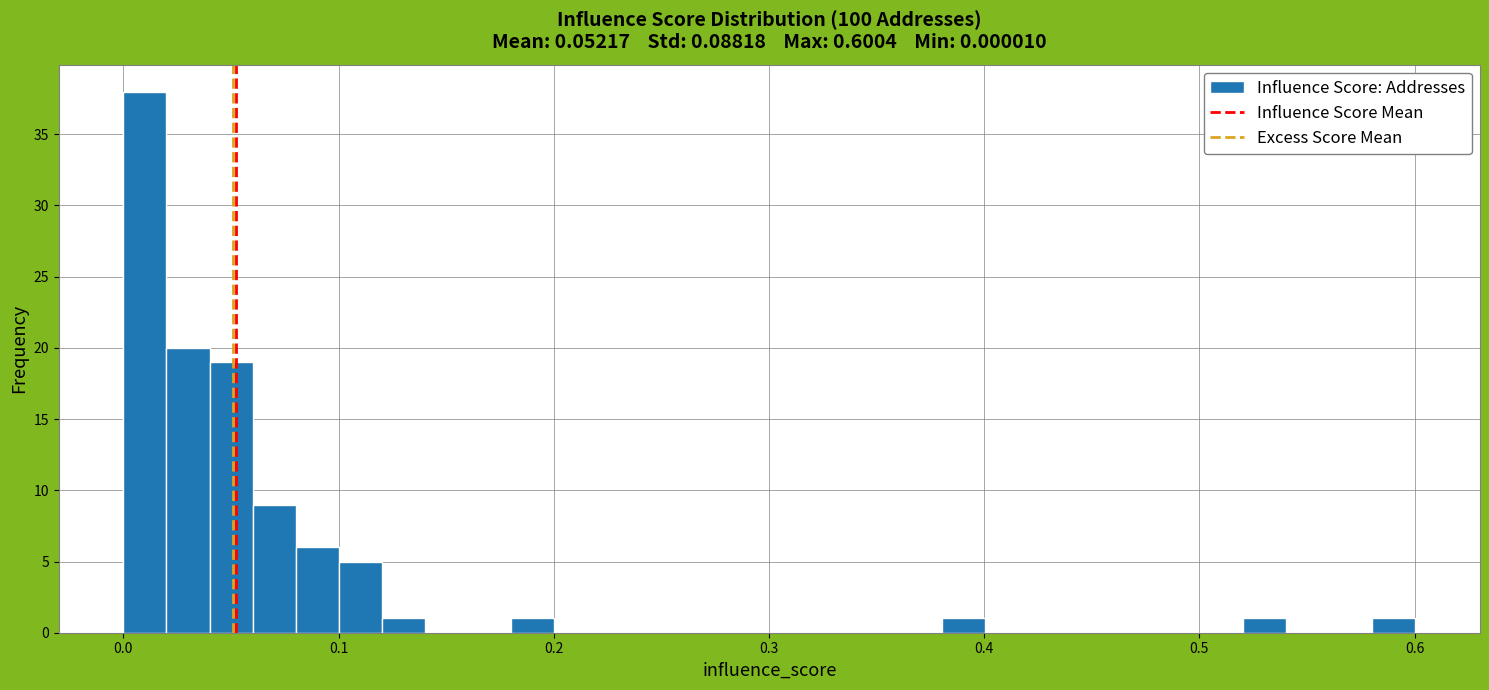

Read against the x-axis, roughly where is the centre of the tallest bar?

0.01